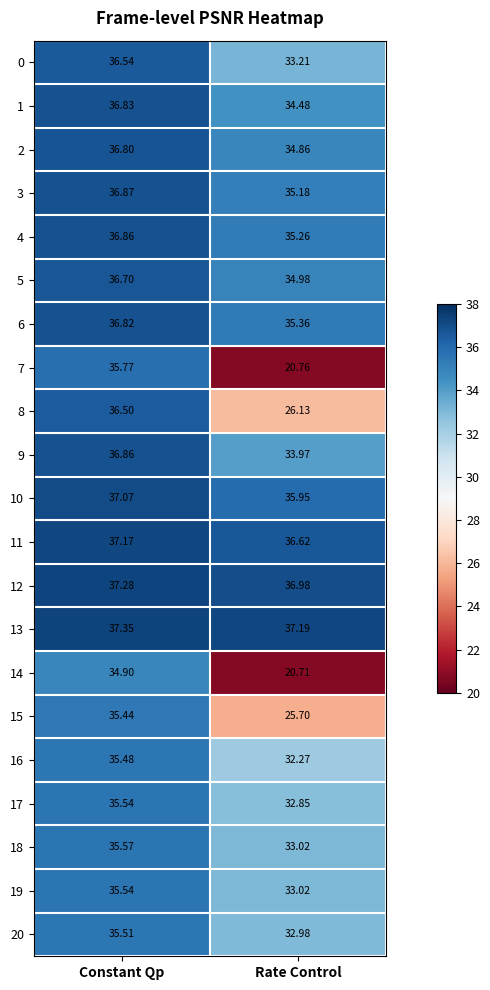

At which category is the sum across all series the highest?

Constant Qp